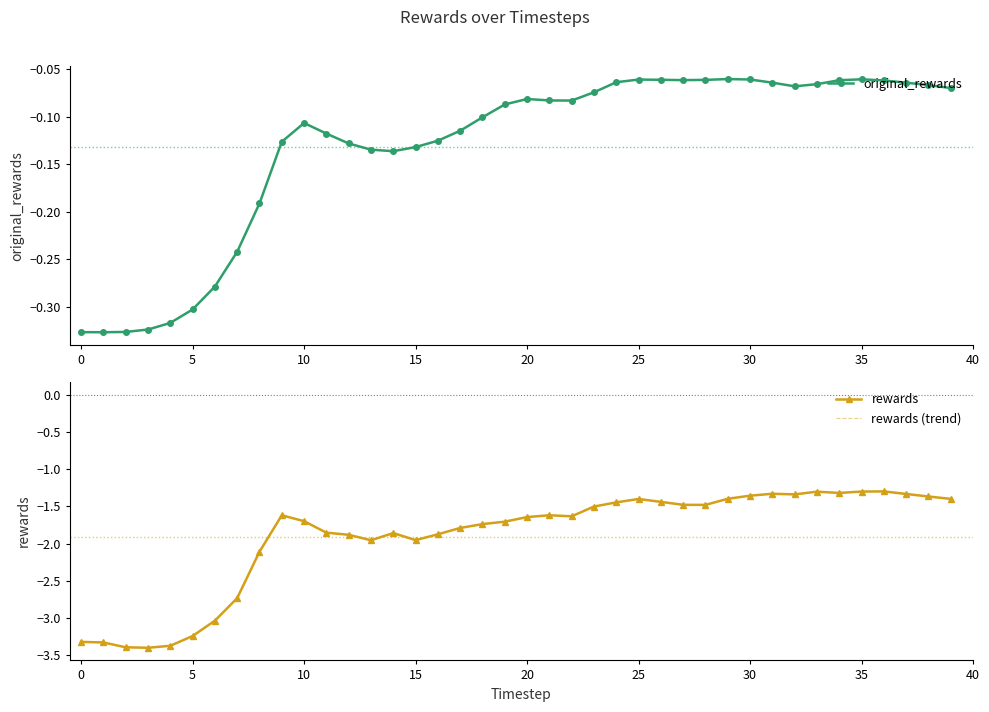

What is the greatest value displayed?

-0.1